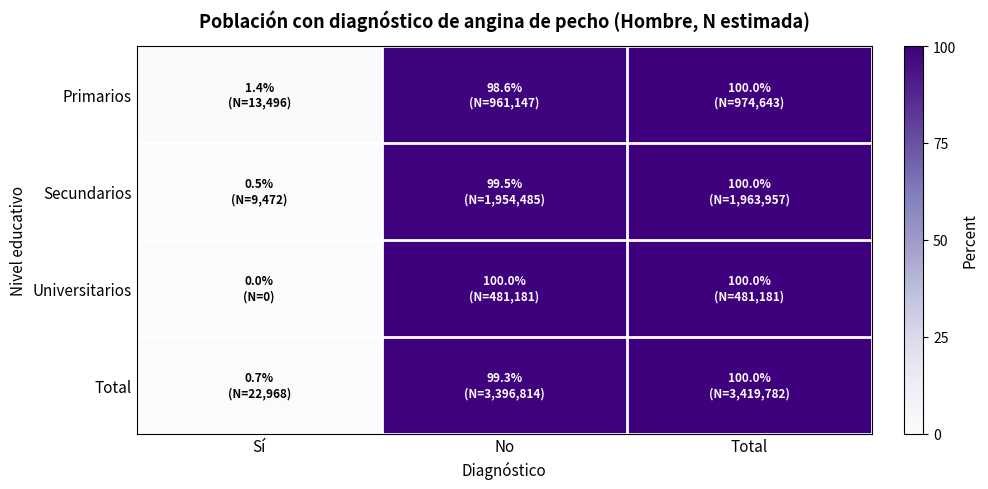

At which category does the chart reach its minimum across all series?

Sí